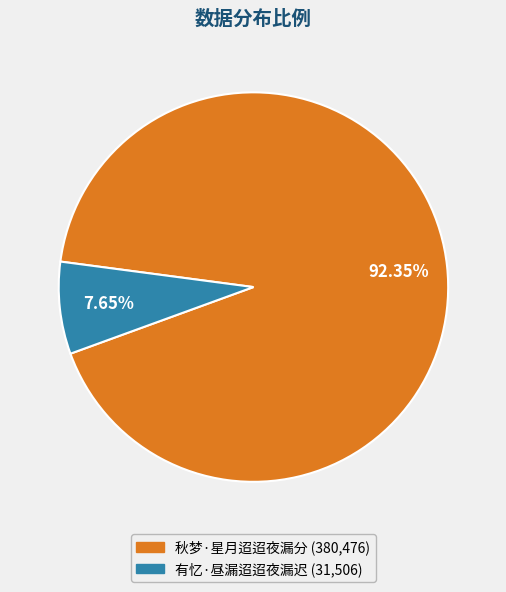

Between 秋梦·星月迢迢夜漏分 and 有忆·昼漏迢迢夜漏迟, which is larger?

秋梦·星月迢迢夜漏分